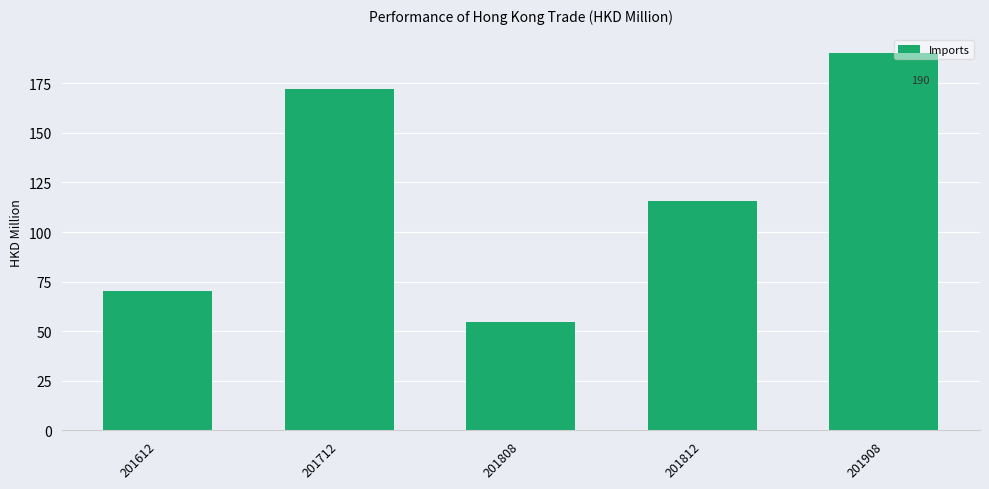

Which category has the highest value across all series?

201908